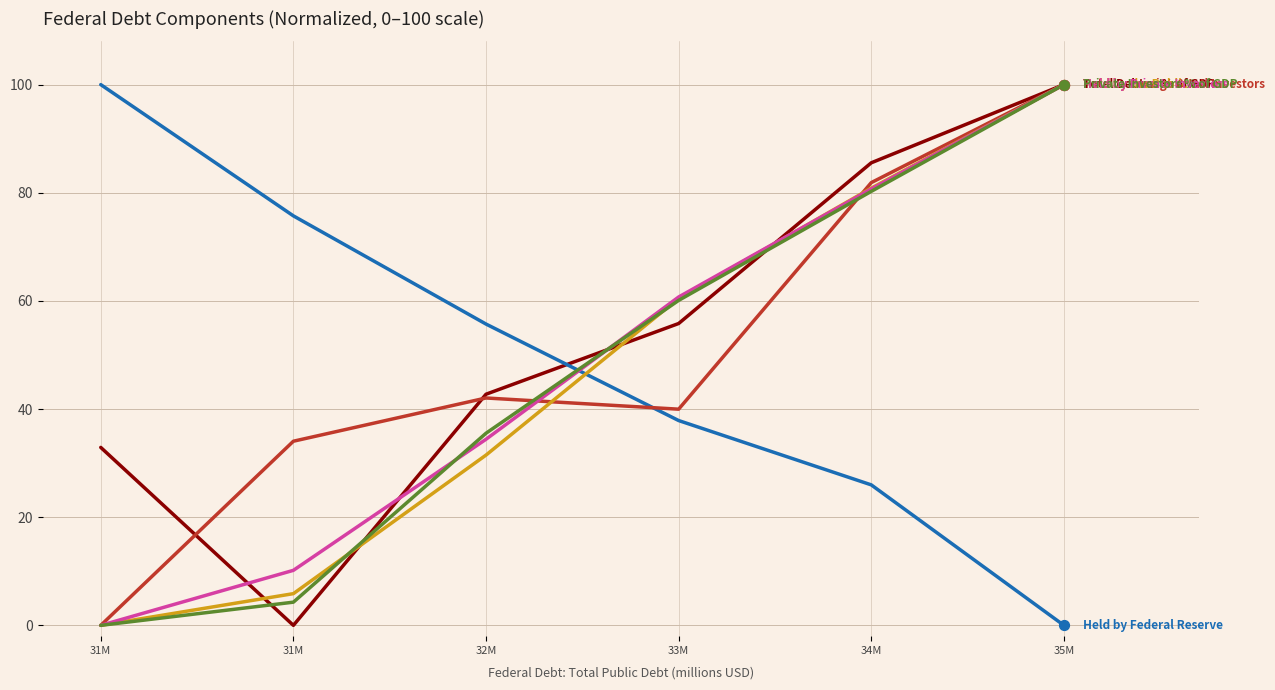

What is the total value across all series at 33M?

315.0